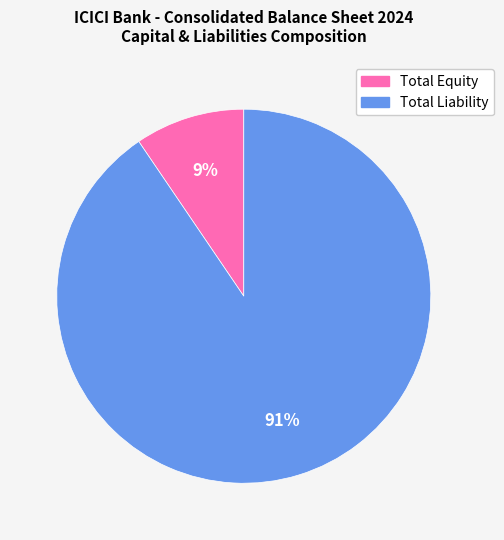

What is the ratio of the value at Total Equity to the value at Total Liability?

0.1